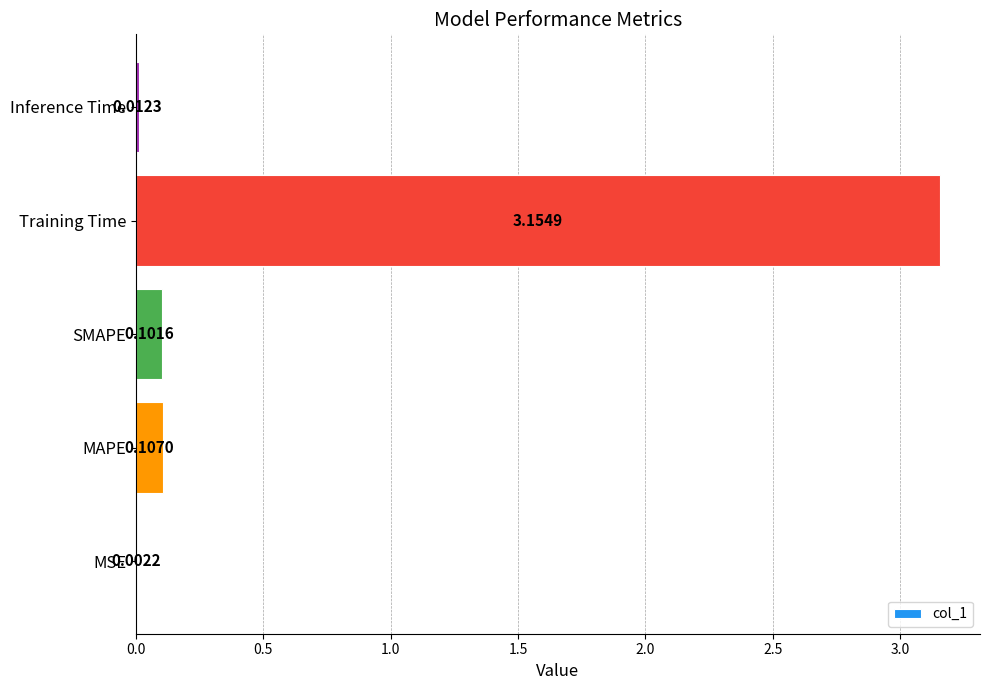

What is the change in value from MSE to Training Time?

+3.2